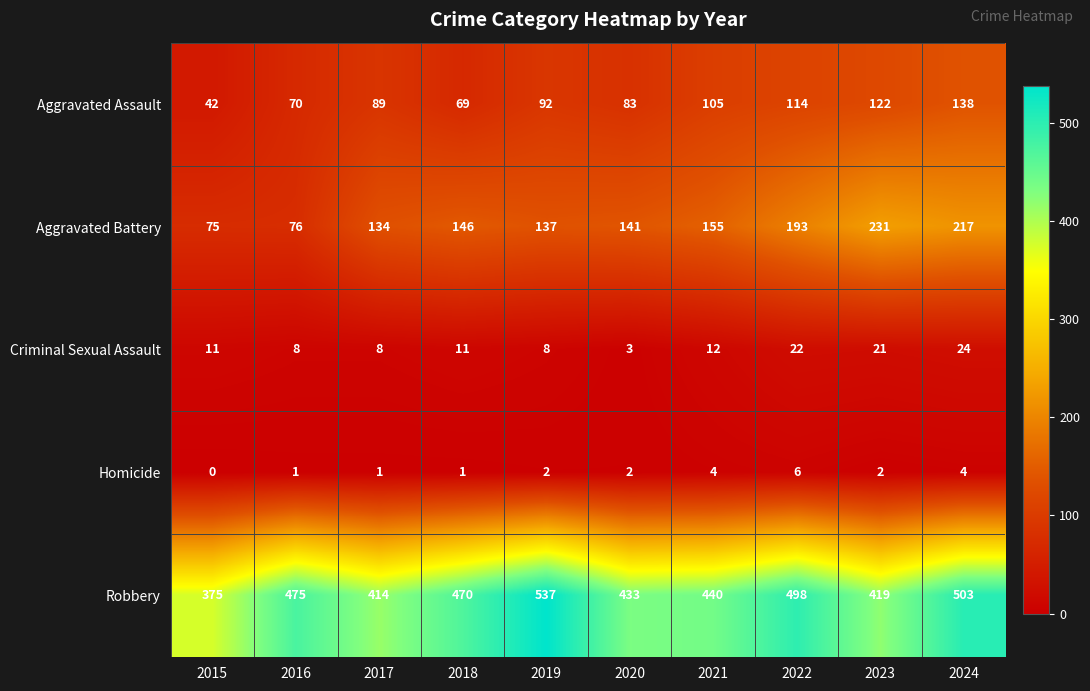

True or false: Aggravated Battery has a value of 107 at 2022.

False